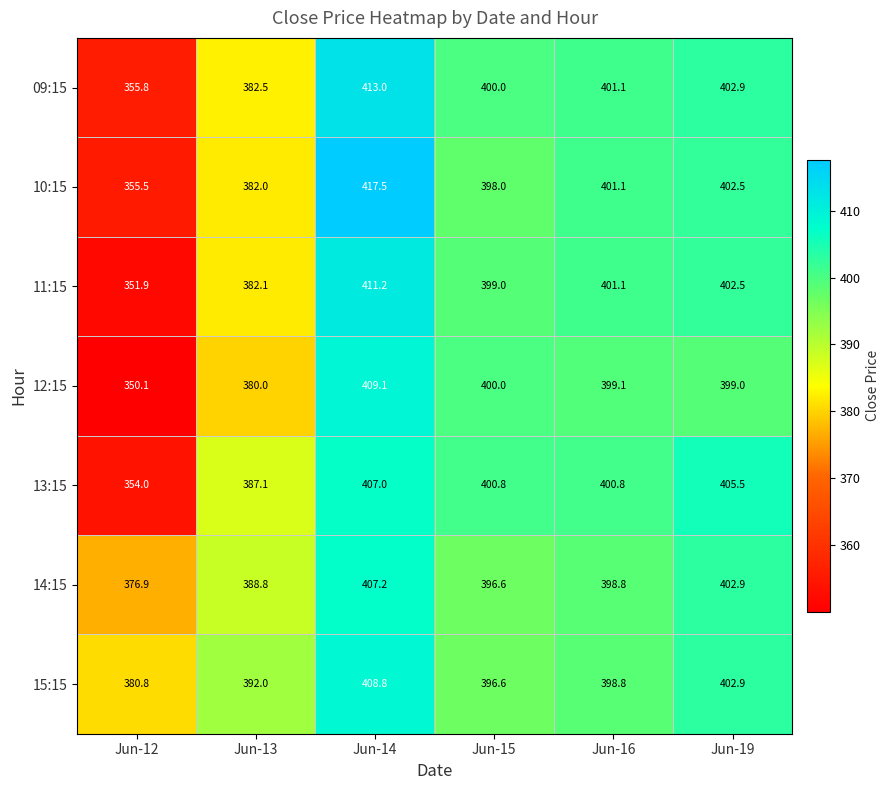

Rank the series by their maximum value, from highest to lowest.

10:15, 09:15, 11:15, 12:15, 15:15, 14:15, 13:15